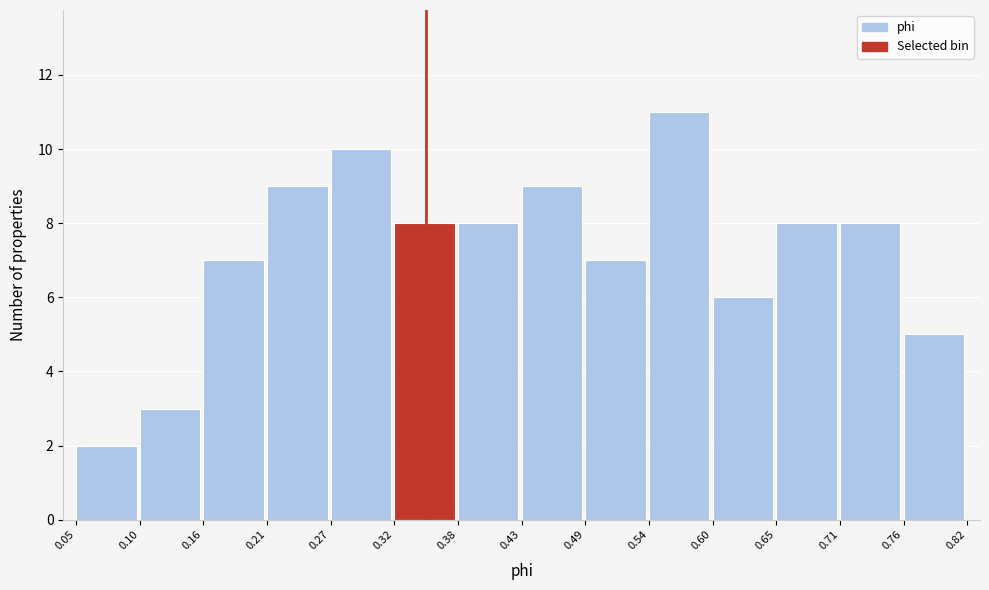

Over which range of the x-axis is the bar tallest?

0.54 to 0.60